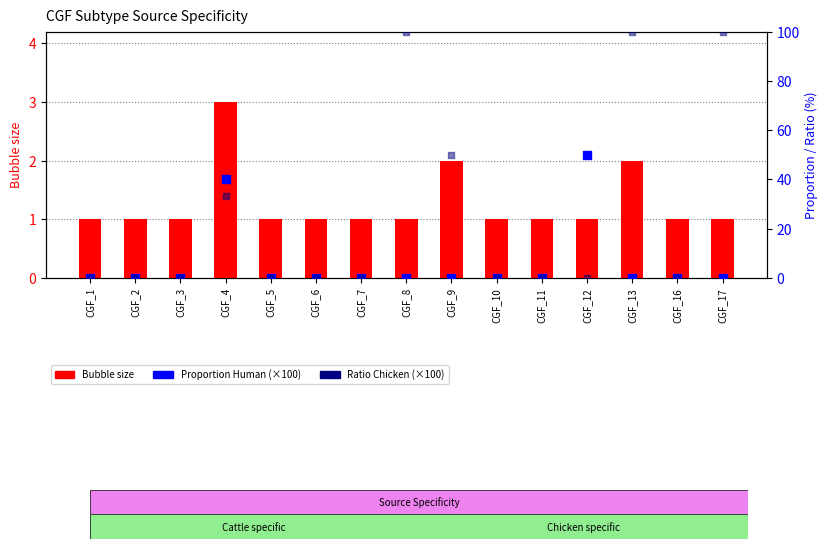

What is the total value across all series at CGF_8?

101.0